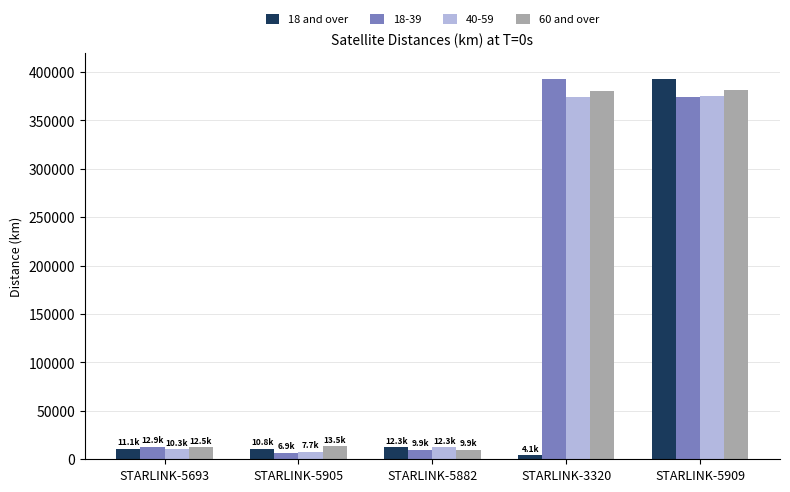

What are all the series names shown in the legend?

18 and over, 18-39, 40-59, 60 and over